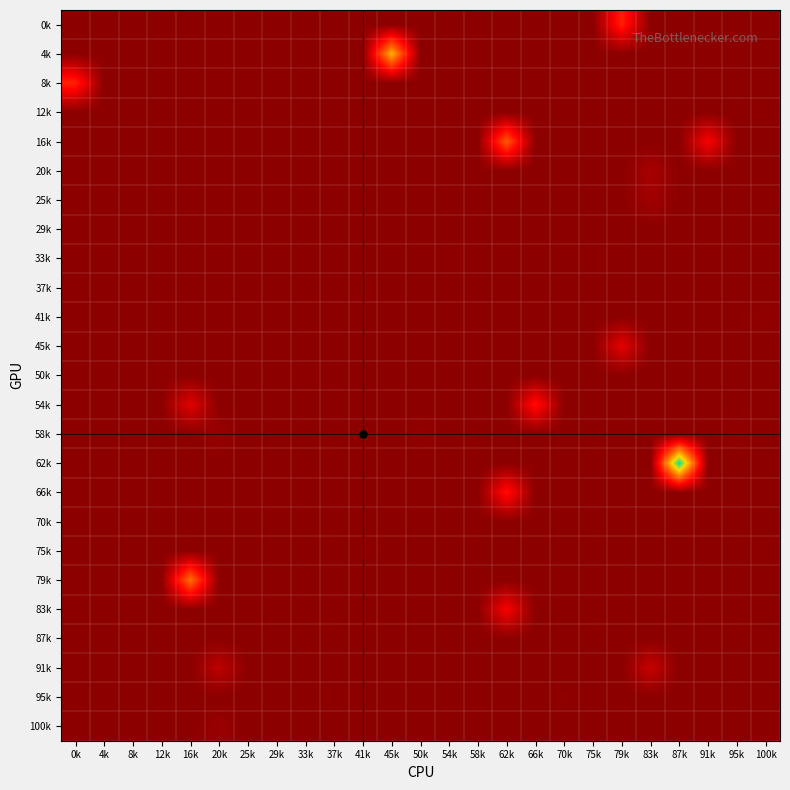

How many categories are shown in the chart?

25